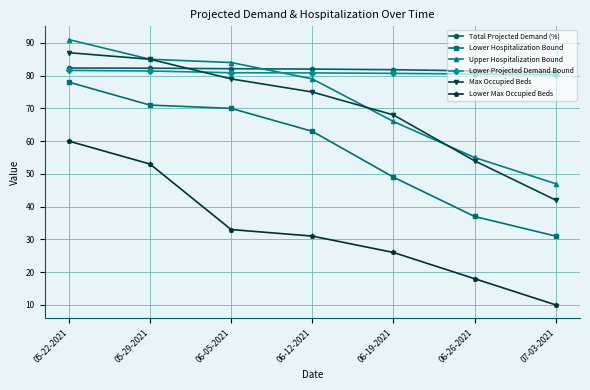

What is the sum of all Max Occupied Beds values?

490.0